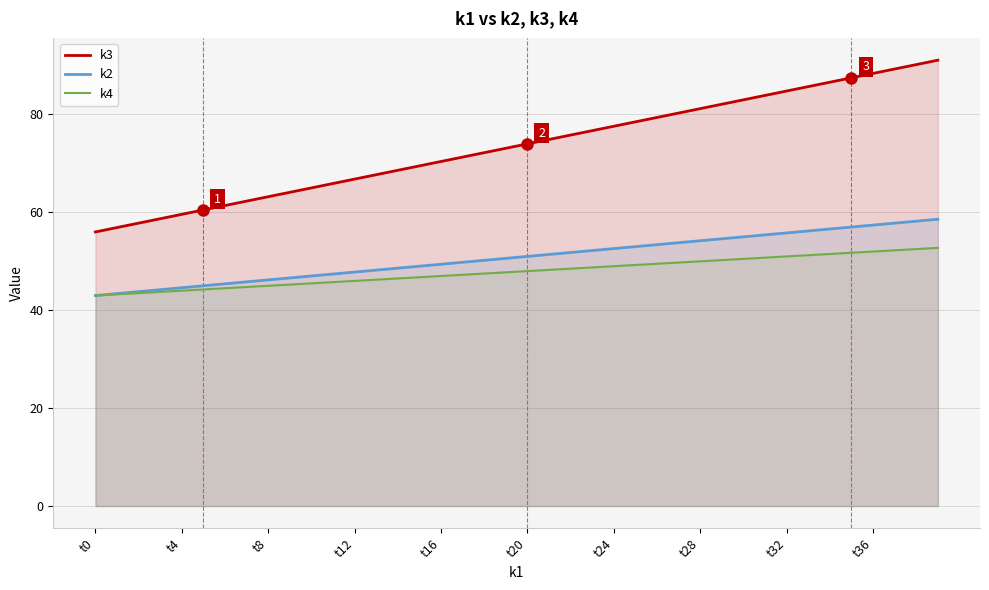

Which series has the largest range (max minus min)?

k3